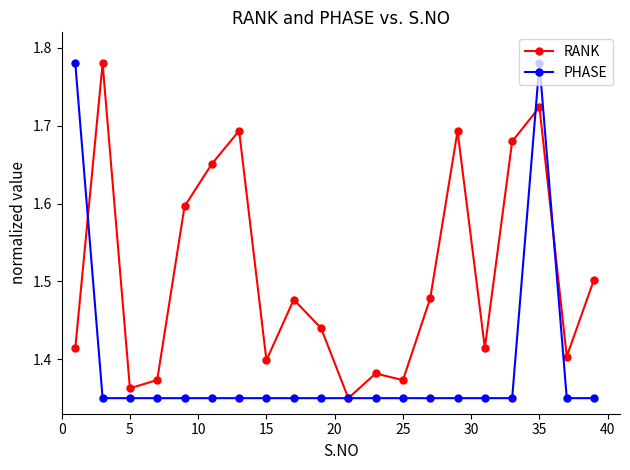

After their last crossing, which series has the higher values: RANK or PHASE?

RANK